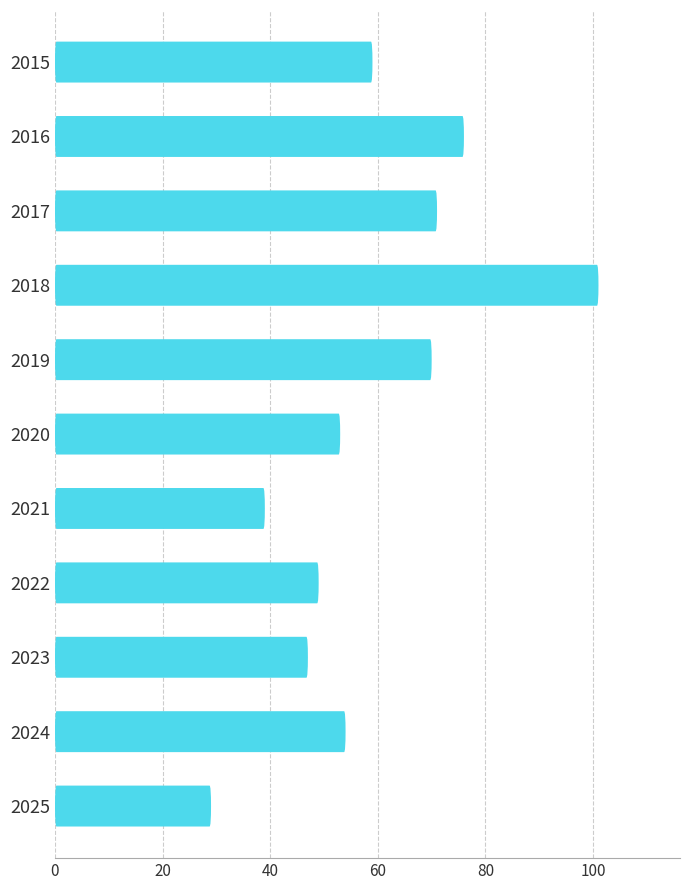

What is the sum of all values?

648